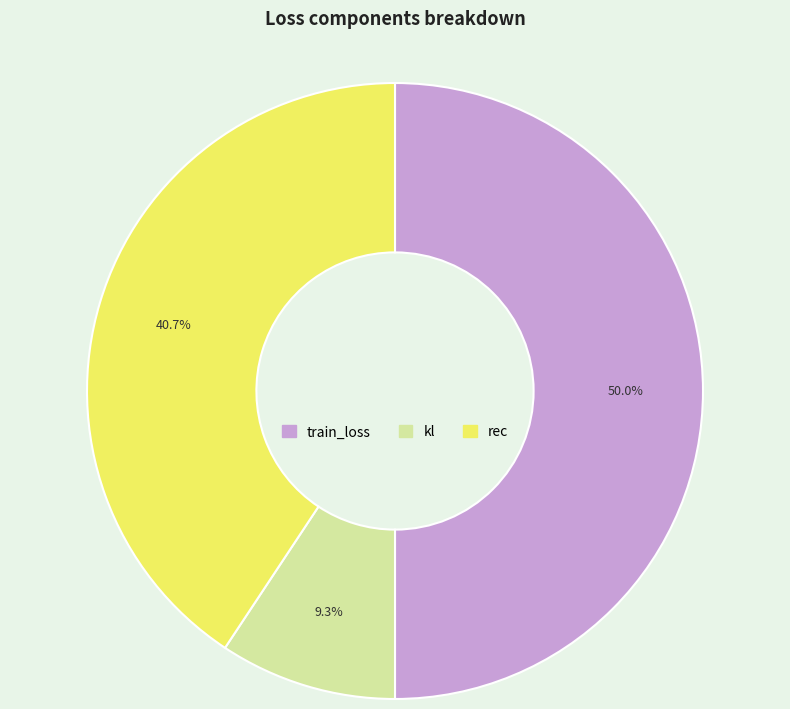

Which category has the biggest portion of the pie?

train_loss